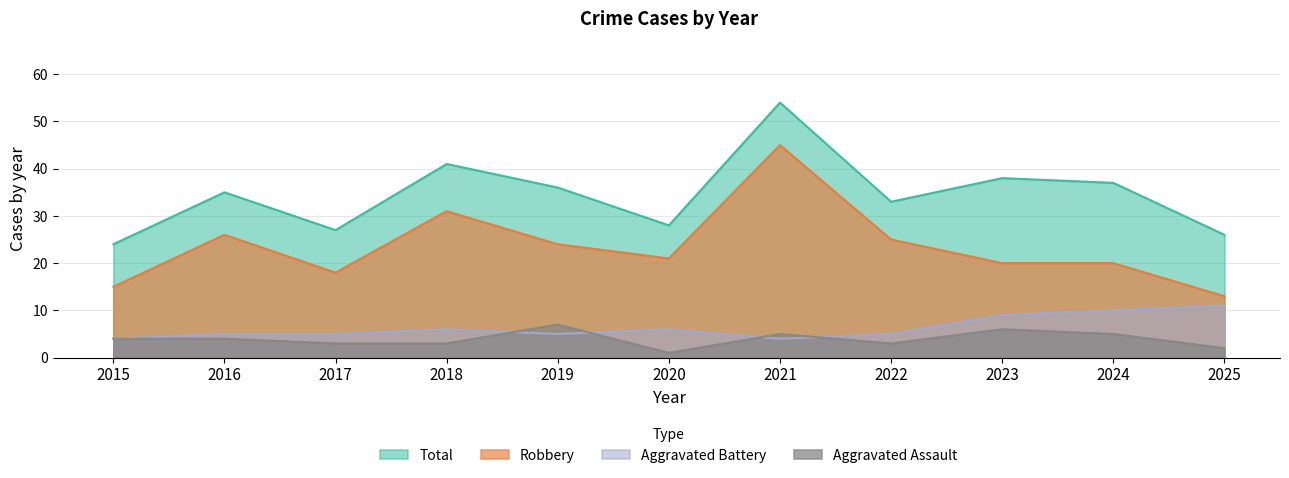

What is the difference between the maximum and minimum values in the Aggravated Assault series?

6